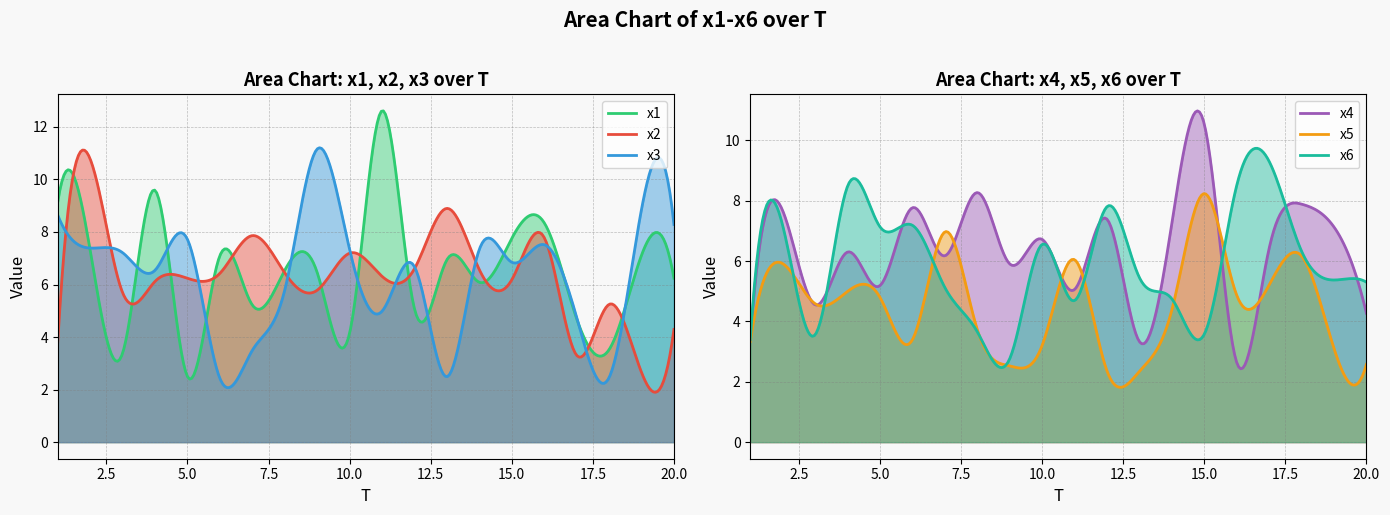

Where does the x2 series first go above 6?

2